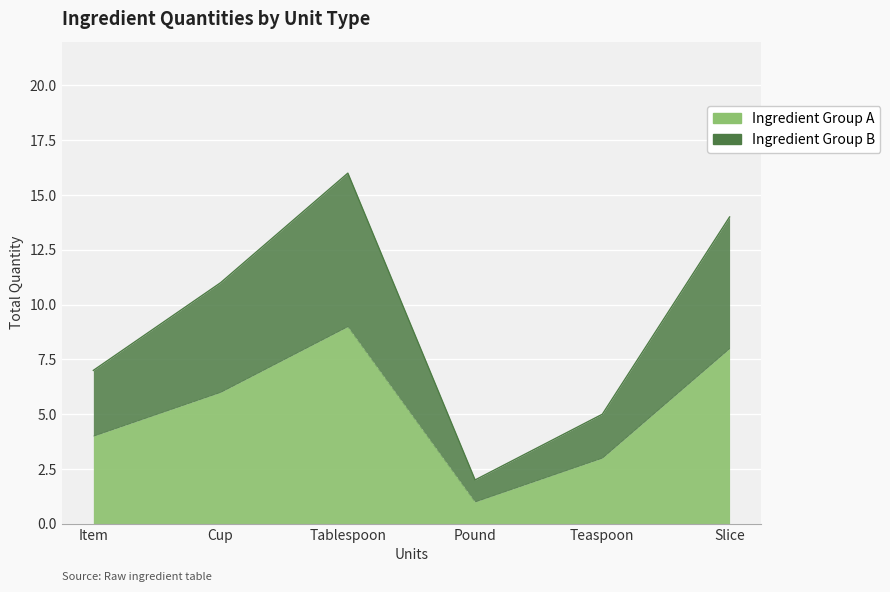

True or false: Ingredient Group A and Ingredient Group B cross at least once.

False